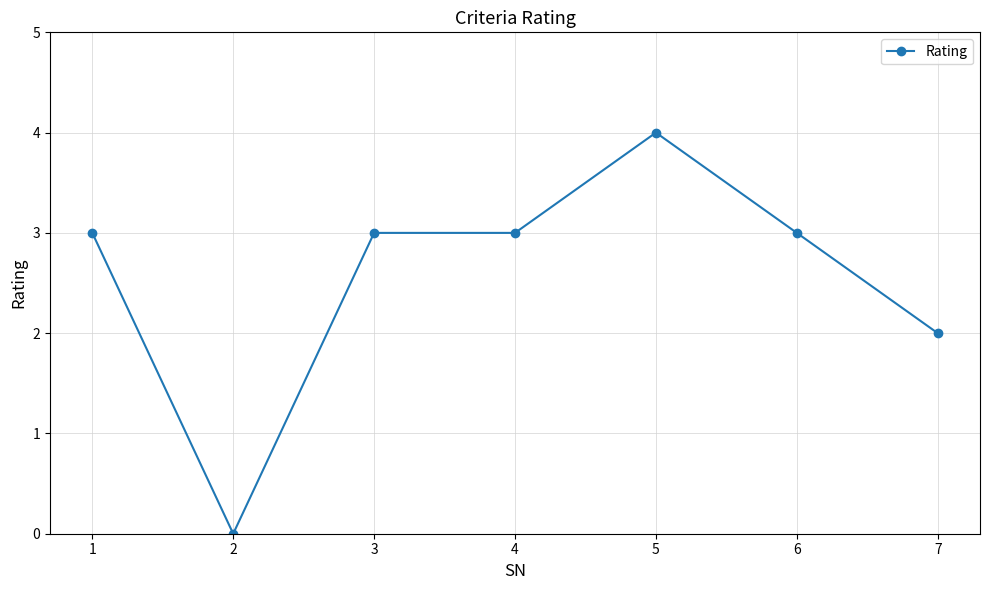

Is it true that the value at 7 is 3?

False